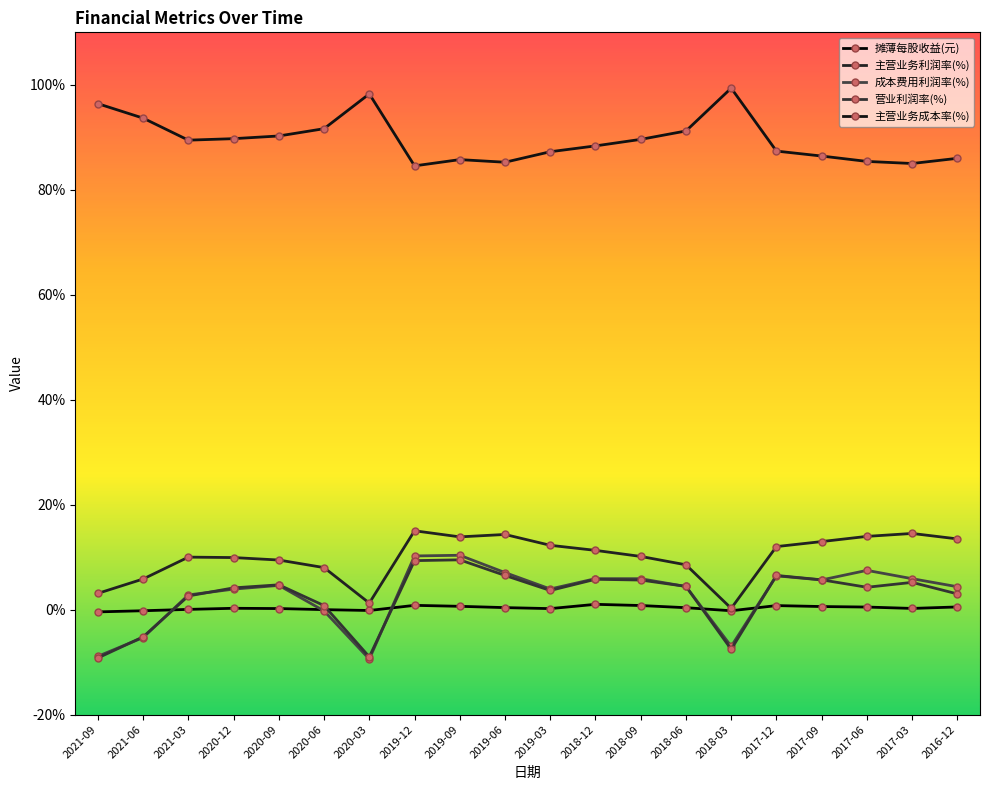

True or false: 营业利润率(%) and 主营业务成本率(%) intersect in this chart.

False